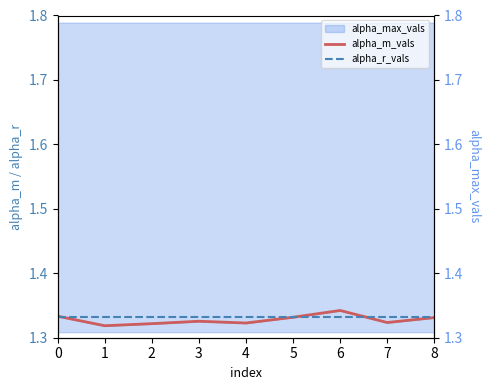

Reading left to right, extract all data points from this chart.

alpha_m_vals: 1.3	1.3	1.3	1.3	1.3	1.3	1.3	1.3	1.3
alpha_r_vals: 1.3	1.3	1.3	1.3	1.3	1.3	1.3	1.3	1.3
alpha_max_vals_ax2: 1.8	1.8	1.8	1.8	1.8	1.8	1.8	1.8	1.8